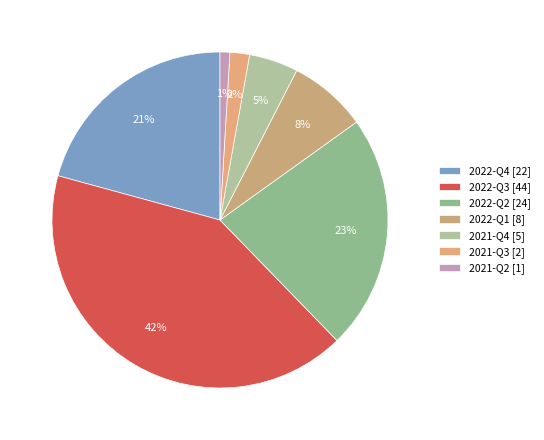

True or false: 2022-Q4 accounts for 36% of the total.

False